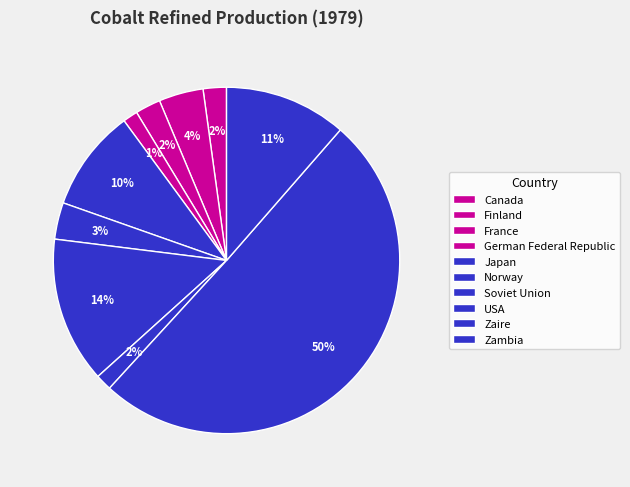

Which has a higher value, Zambia or France?

Zambia